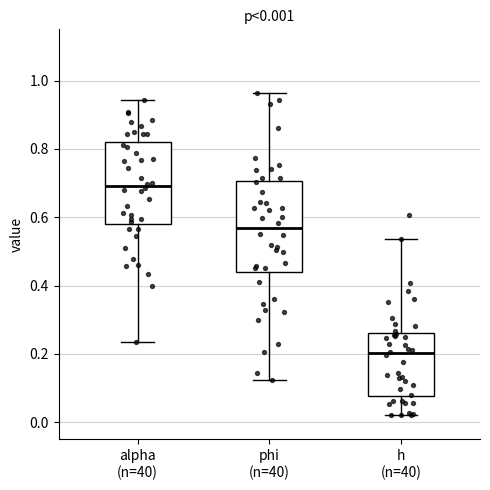

Which box is the tallest, from its lower edge to its upper edge?

phi (n=40)